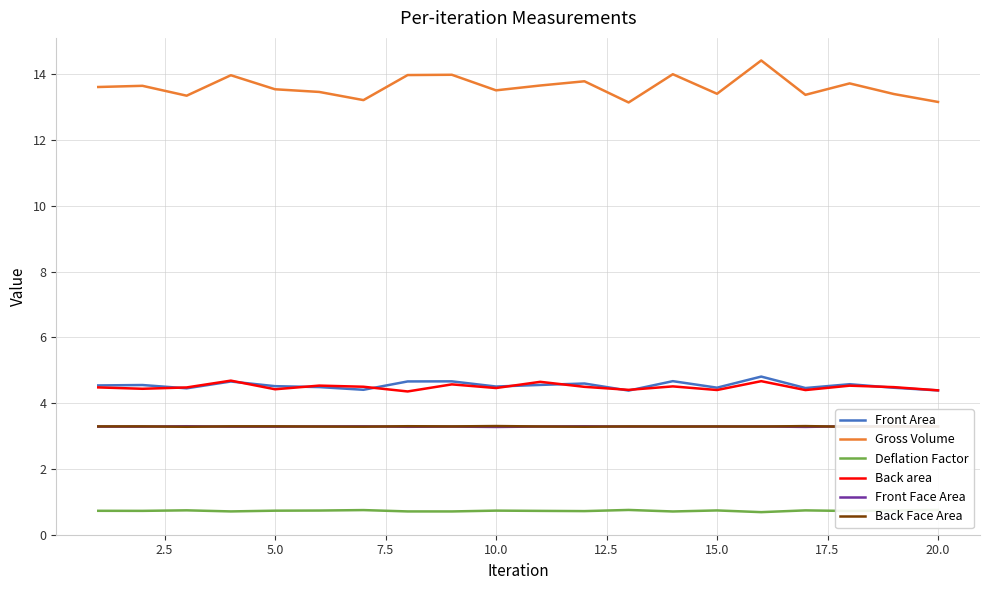

True or false: Back Face Area and Back area cross at least once.

False